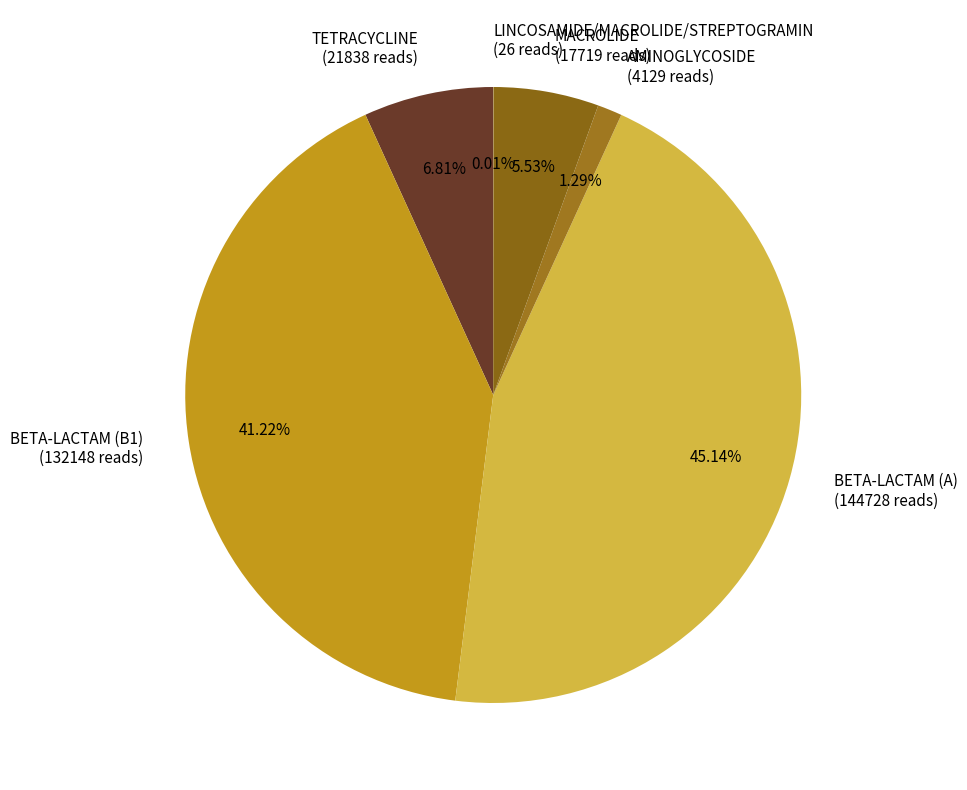

To the nearest percent, what percentage of the pie is AMINOGLYCOSIDE?

1%